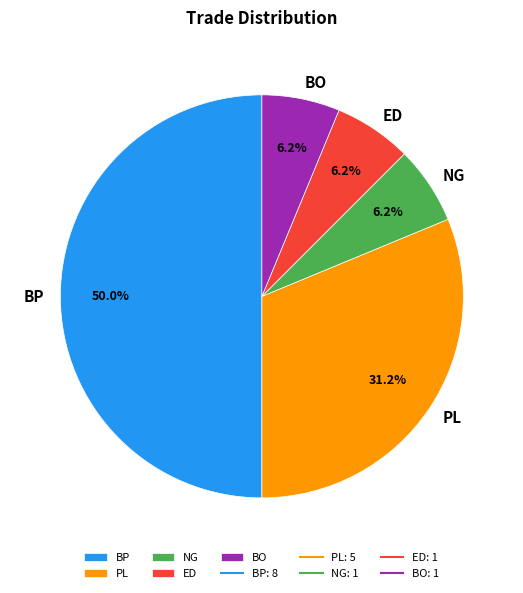

True or false: BP accounts for 43% of the total.

False